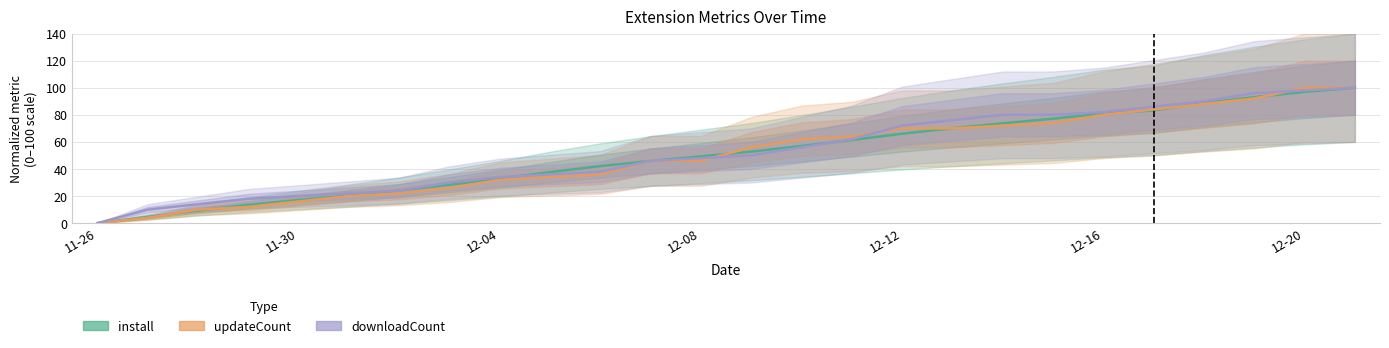

True or false: updateCount has a value of 62.8 at 11.

False